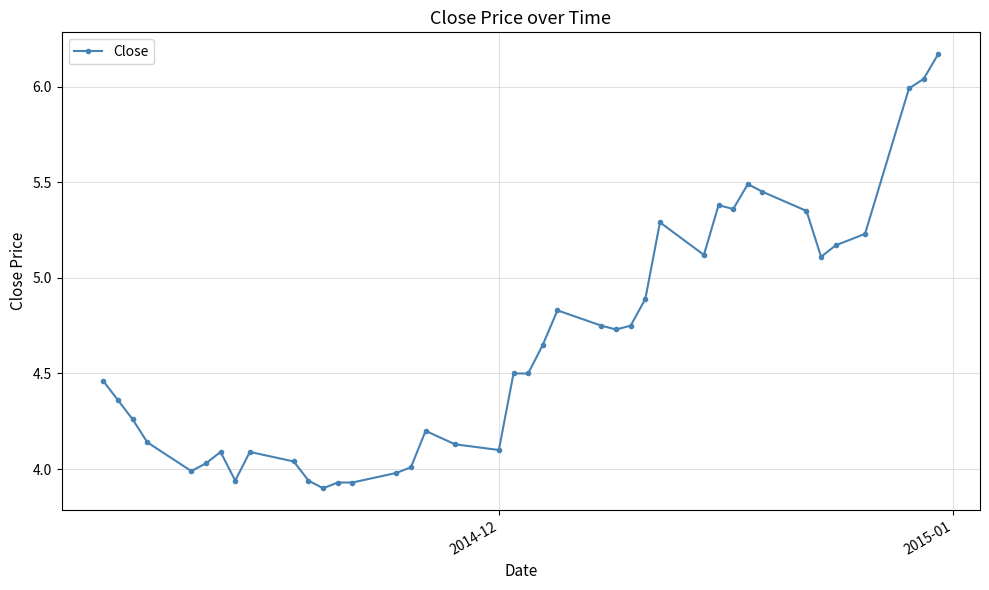

What is the value of the 27th point from the left?

4.9